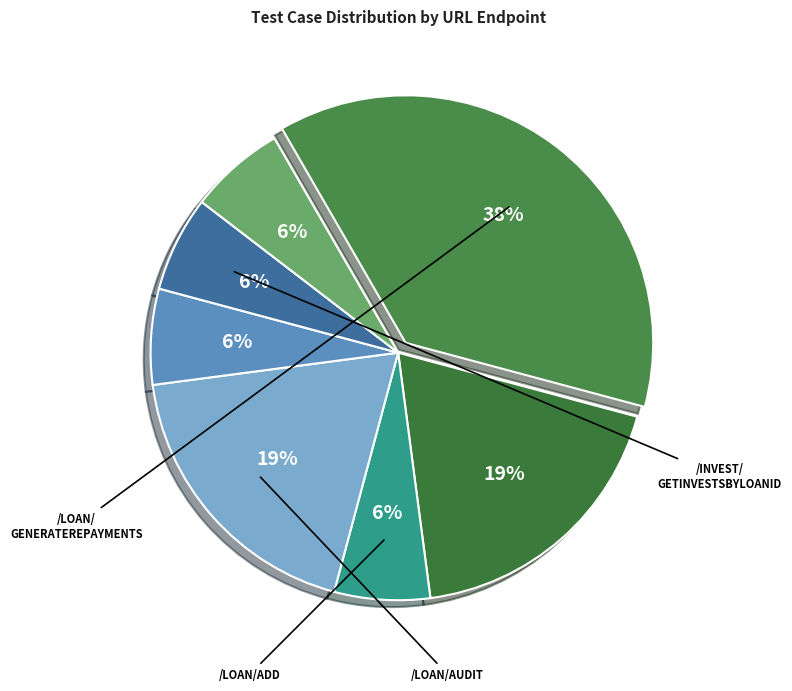

What is the smallest slice in the pie chart?

/loan/add